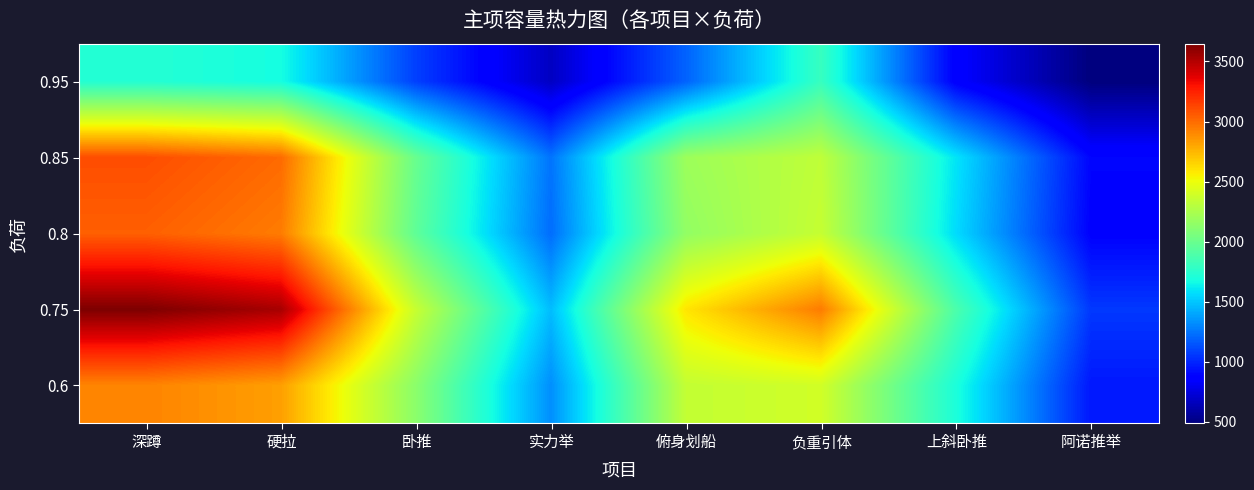

Reading left to right, what are all the values shown in this chart?

0.6: 深蹲=2918.4	硬拉=2827.2	卧推=2128.0	实力举=1330.0	俯身划船=2340.8	负重引体=2394.0	上斜卧推=1702.4	阿诺推举=957.6
0.75: 深蹲=3648.0	硬拉=3534.0	卧推=2356.0	实力举=1472.5	俯身划船=2591.6	负重引体=2945.0	上斜卧推=1884.8	阿诺推举=1060.2
0.8: 深蹲=3040.0	硬拉=2945.0	卧推=1959.4	实力举=1224.6	俯身划船=2155.3	负重引体=2351.2	上斜卧推=1567.5	阿诺推举=881.7
0.85: 深蹲=3100.8	硬拉=3003.9	卧推=1995.0	实力举=1246.9	俯身划船=2194.5	负重引体=2327.5	上斜卧推=1596.0	阿诺推举=897.8
0.95: 深蹲=1732.8	硬拉=1678.7	卧推=1083.0	实力举=676.9	俯身划船=1191.3	负重引体=1805.0	上斜卧推=866.4	阿诺推举=487.4